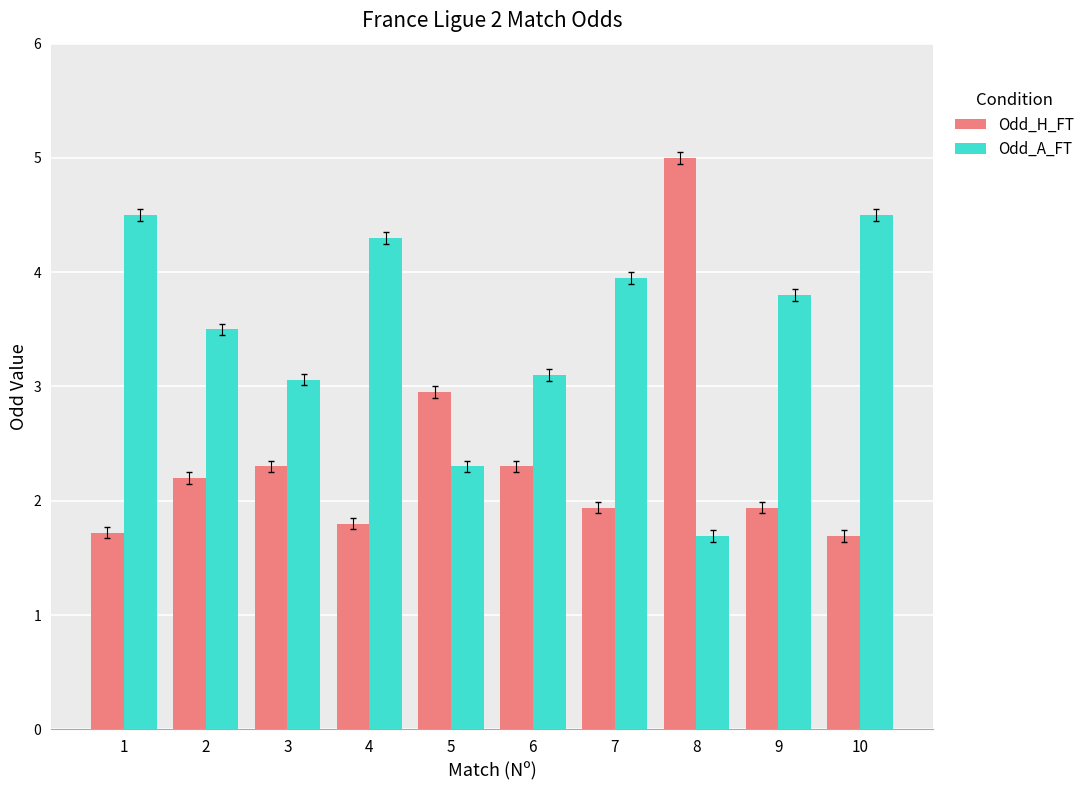

What are all the series names shown in the legend?

Odd_H_FT, Odd_A_FT